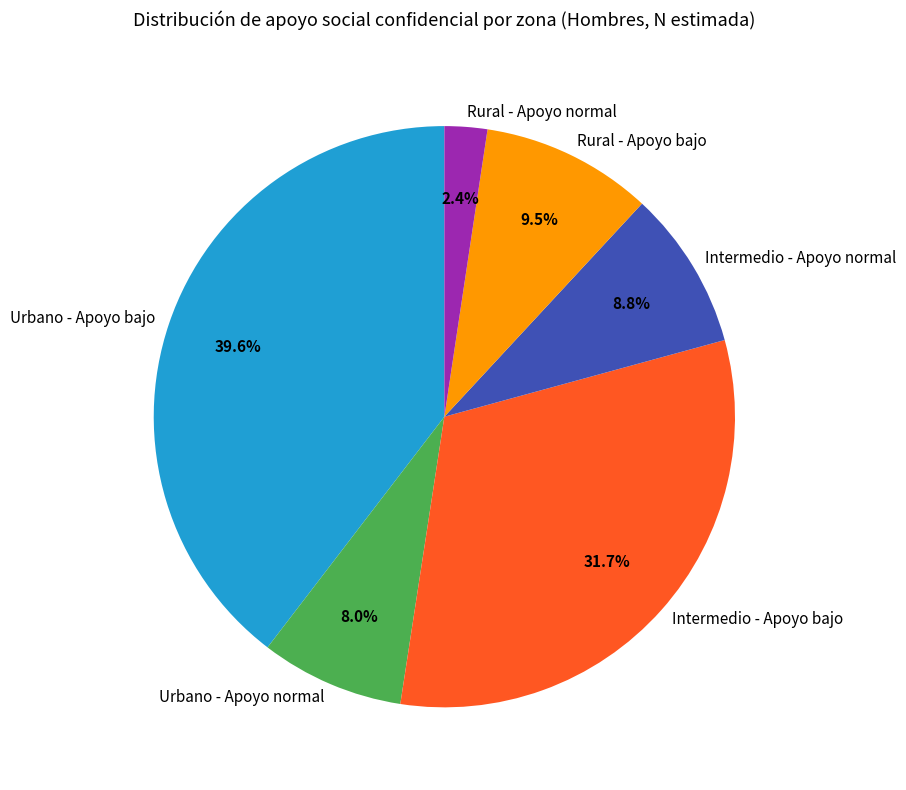

How many slices are in this pie chart?

6